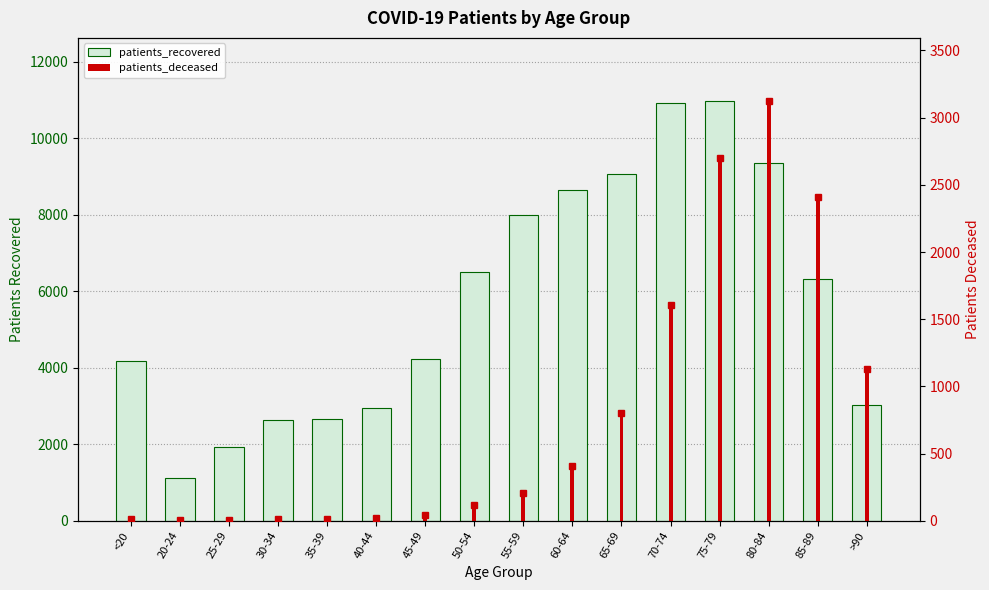

How many data points in patients_recovered are less than 6325?

8